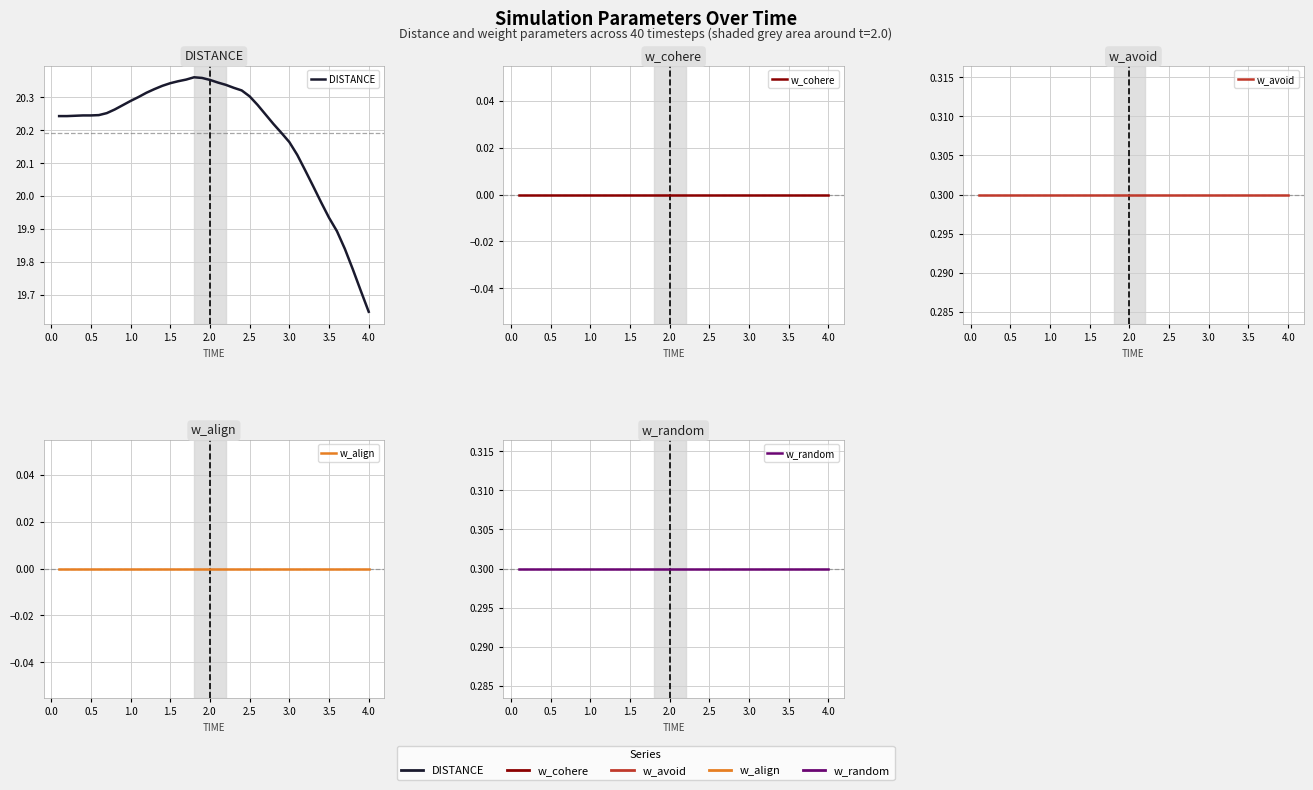

True or false: DISTANCE and w_align cross at least once.

False